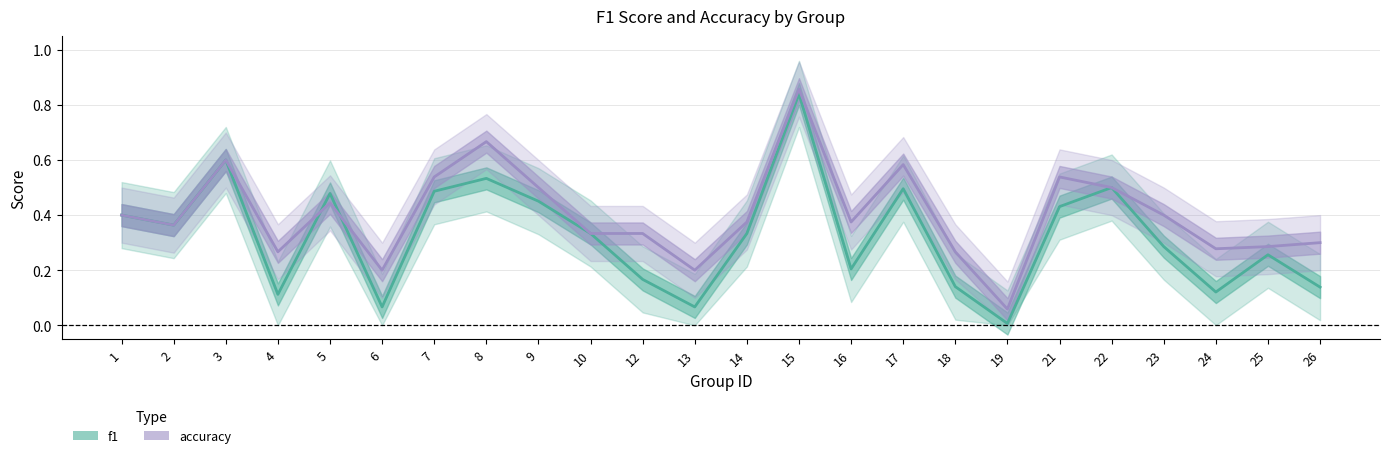

How many lines are shown in the chart?

2